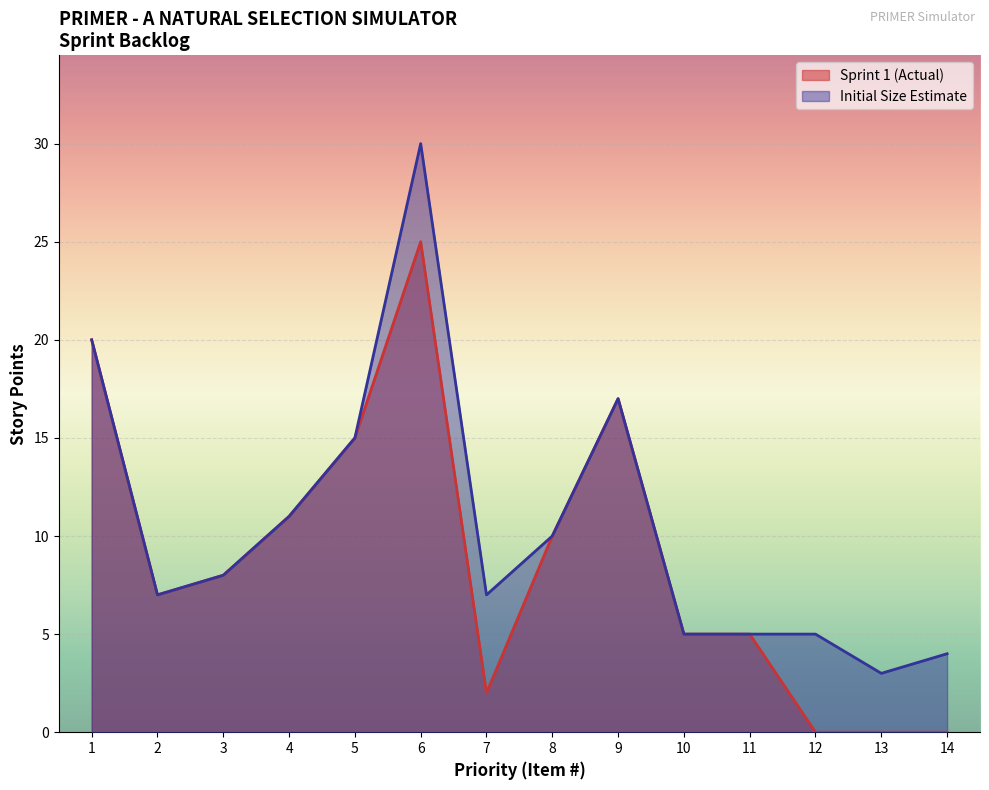

At which category is the sum across all series the highest?

6